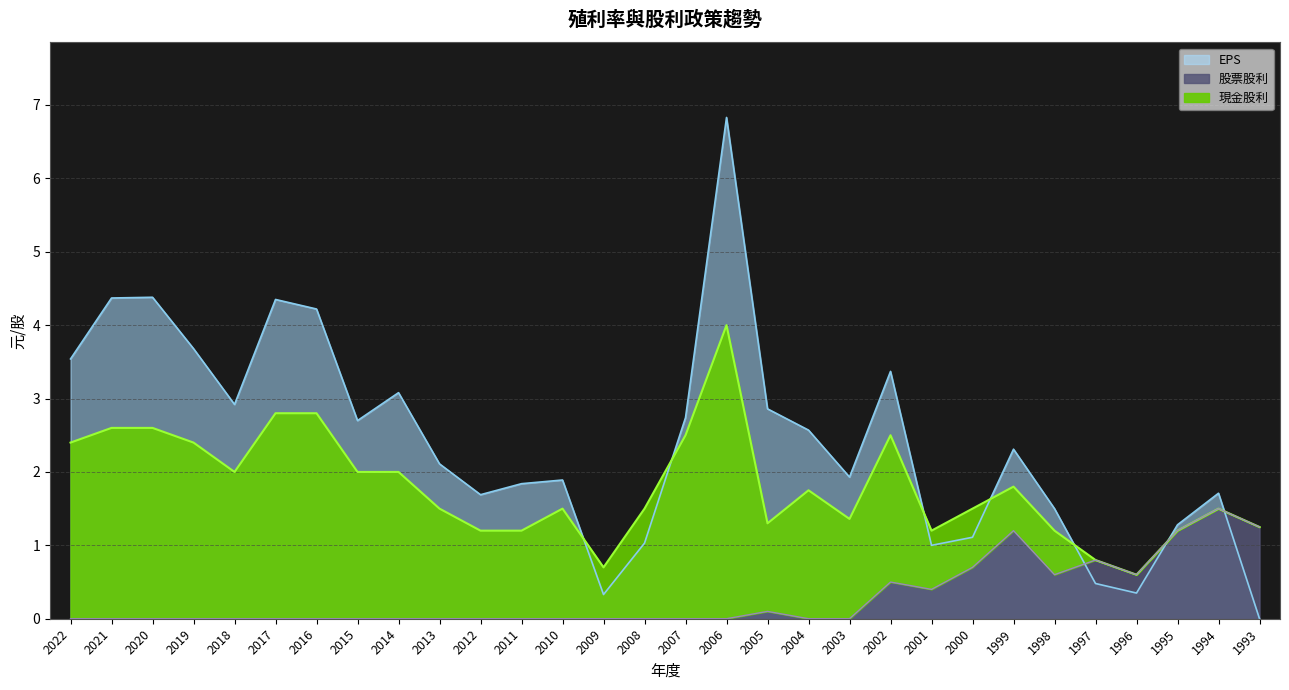

True or false: 股票股利 and EPS intersect in this chart.

True